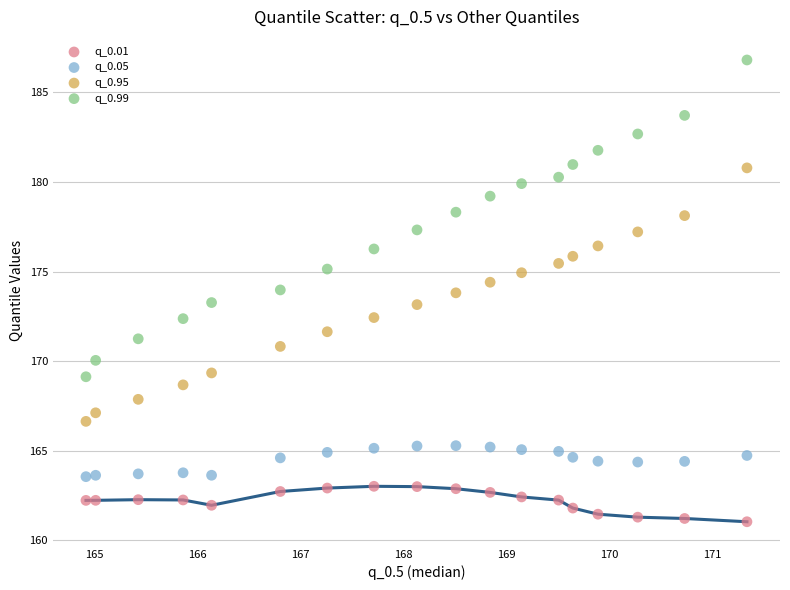

Which series contains the highest Y value?

q_0.99